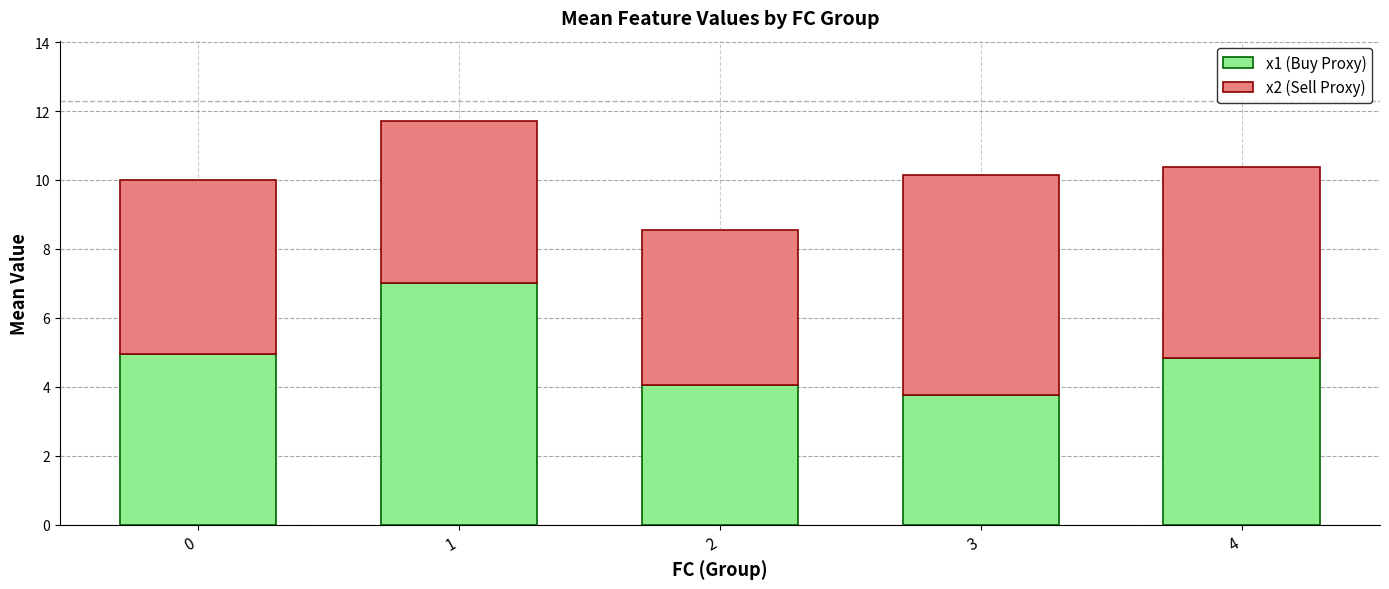

The value of x1 (Buy Proxy) at 1 is 7.0. True or false?

True